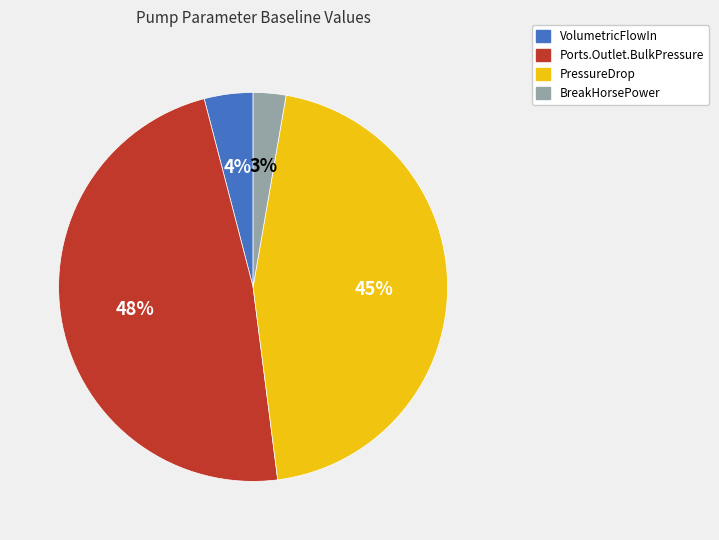

To the nearest percent, what is the difference between the largest and smallest slice percentages?

45%